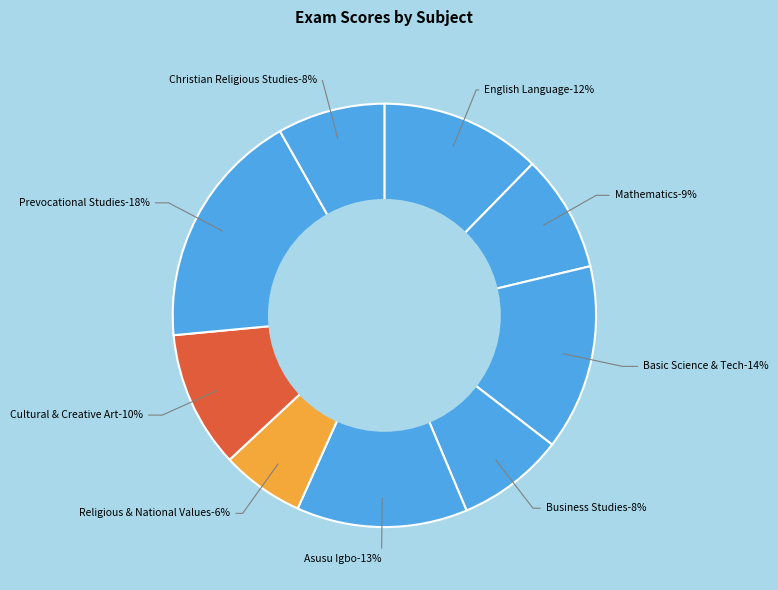

Count the number of slices in the pie.

9